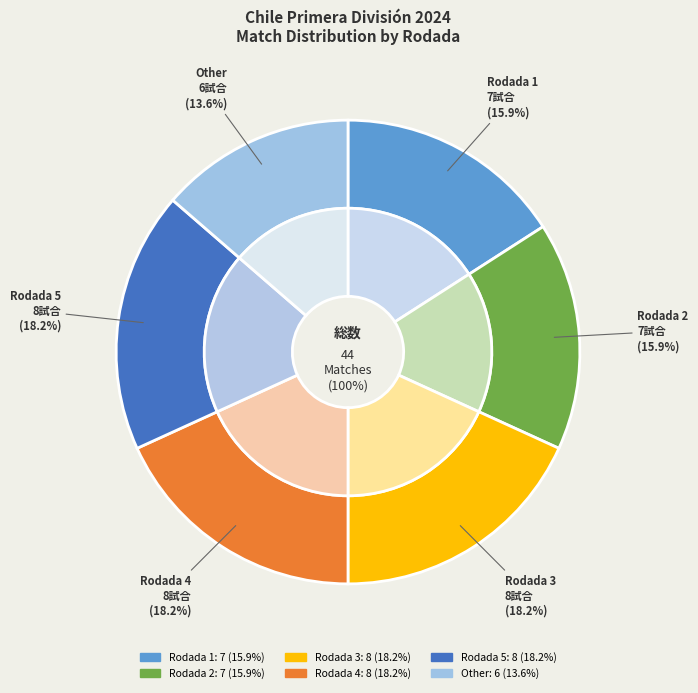

Which category has the smallest portion of the pie?

Other